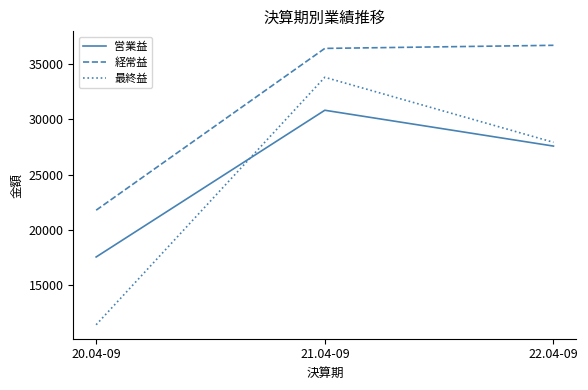

What is the average value of the 最終益 series?

24393